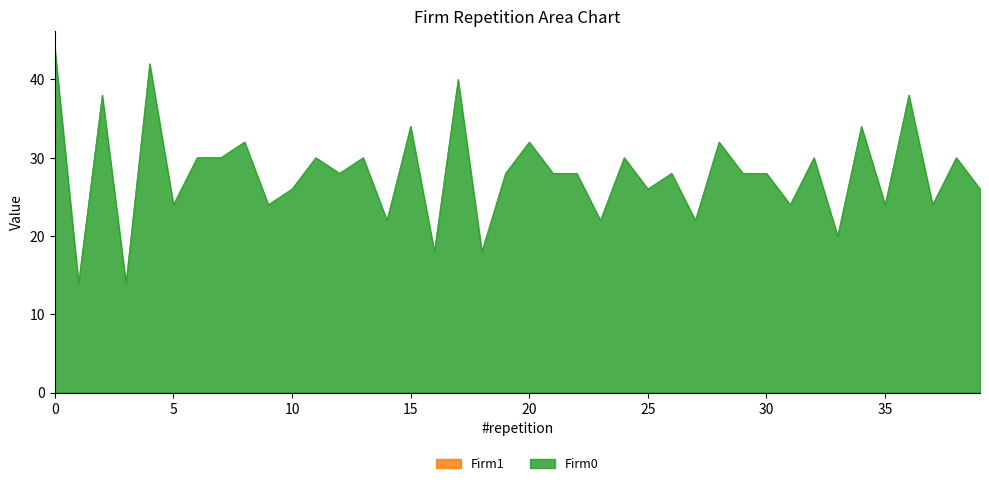

Is it true that the value at 3 is 14?

True